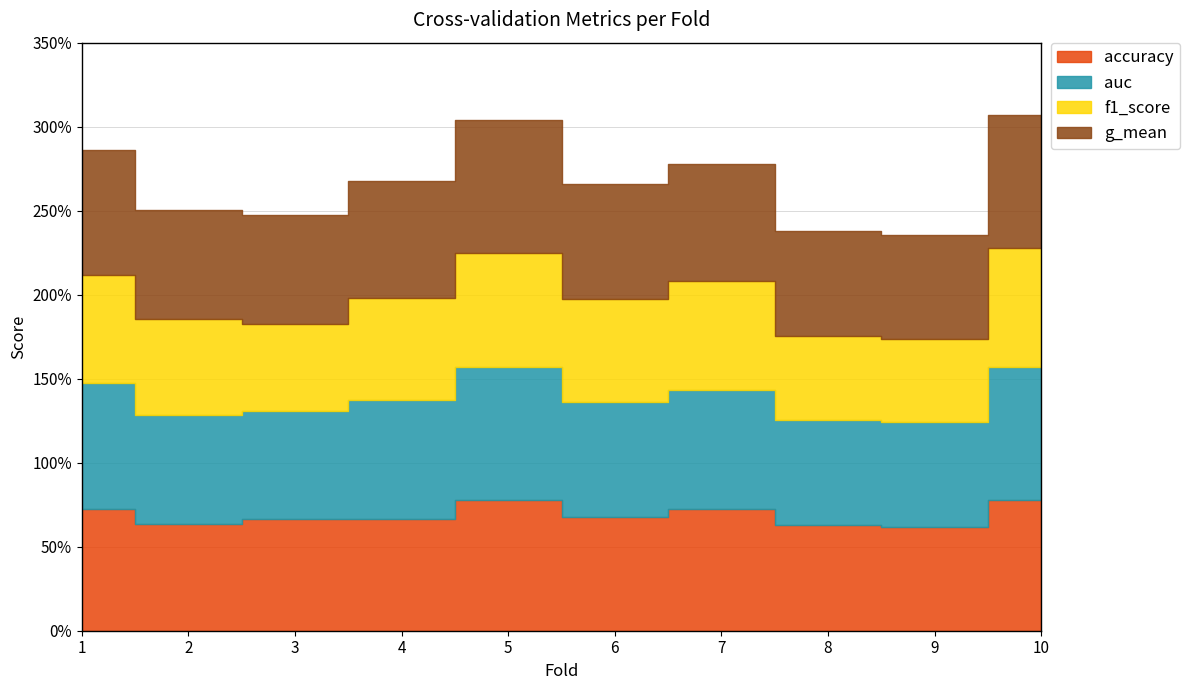

Which category has the highest value across all series?

10